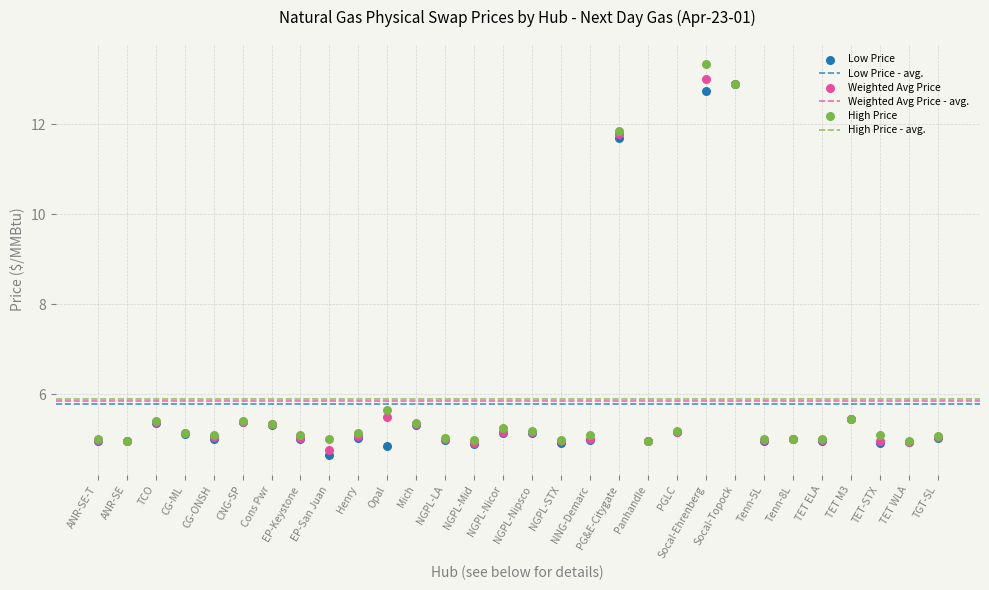

In the Low Price series, what Y value is closest to 8?

5.5